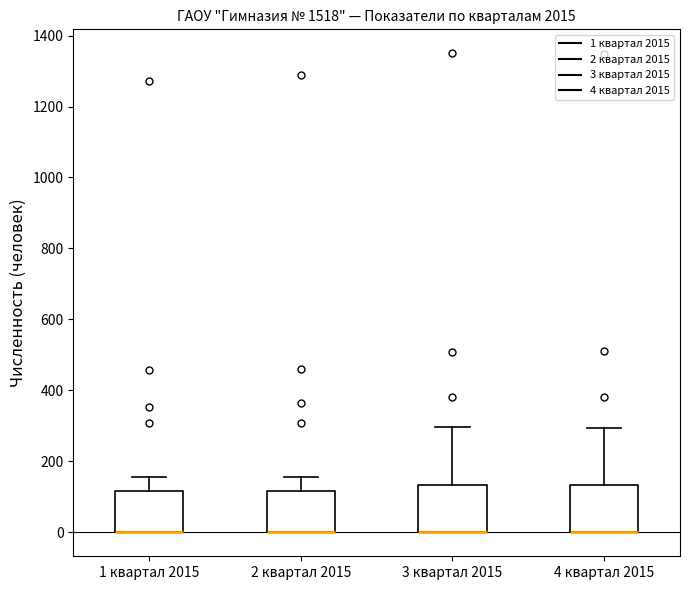

Reading left to right, transcribe this box plot: for each box, give where its median line is, the range the box spans, and where its two whiskers end, as read against the y-axis. The values are not printed on the chart, so give them approximately, as read against the axis.

1 квартал 2015: median 0 (drawn on the box's lower edge), box 0 to 120, whiskers 0 to 160
2 квартал 2015: median 0 (drawn on the box's lower edge), box 0 to 120, whiskers 0 to 160
3 квартал 2015: median 0 (drawn on the box's lower edge), box 0 to 140, whiskers 0 to 300
4 квартал 2015: median 0 (drawn on the box's lower edge), box 0 to 140, whiskers 0 to 300